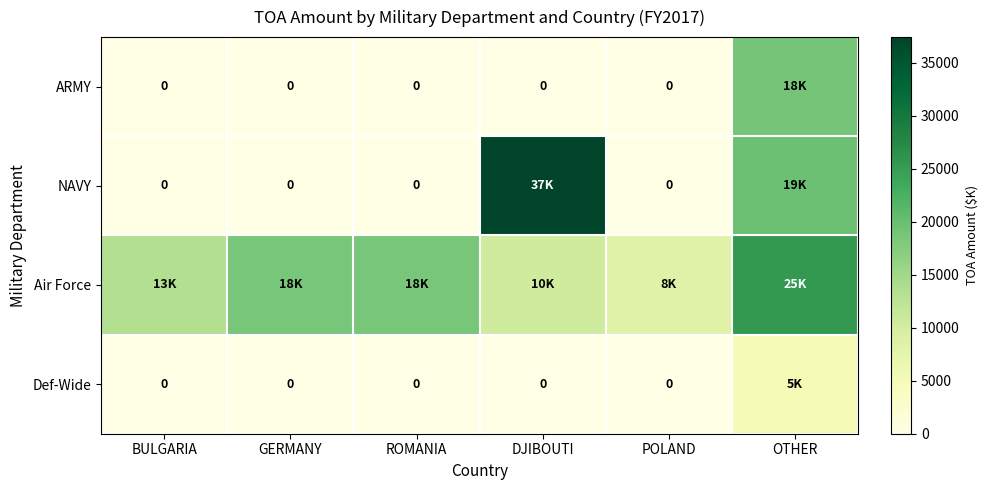

Which series has the widest spread of values?

NAVY